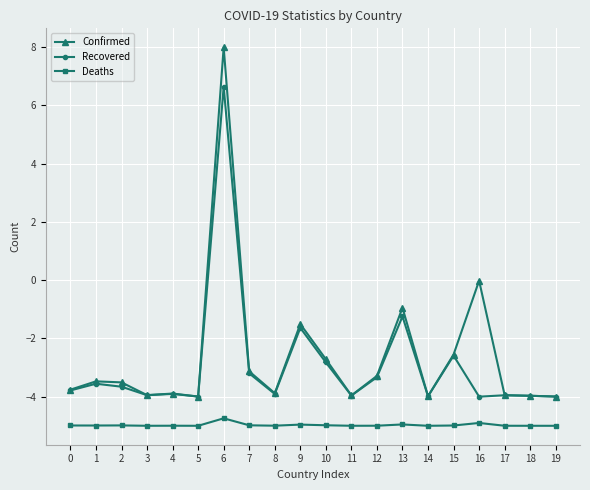

List the series in order of their peak value, highest first.

Confirmed, Recovered, Deaths